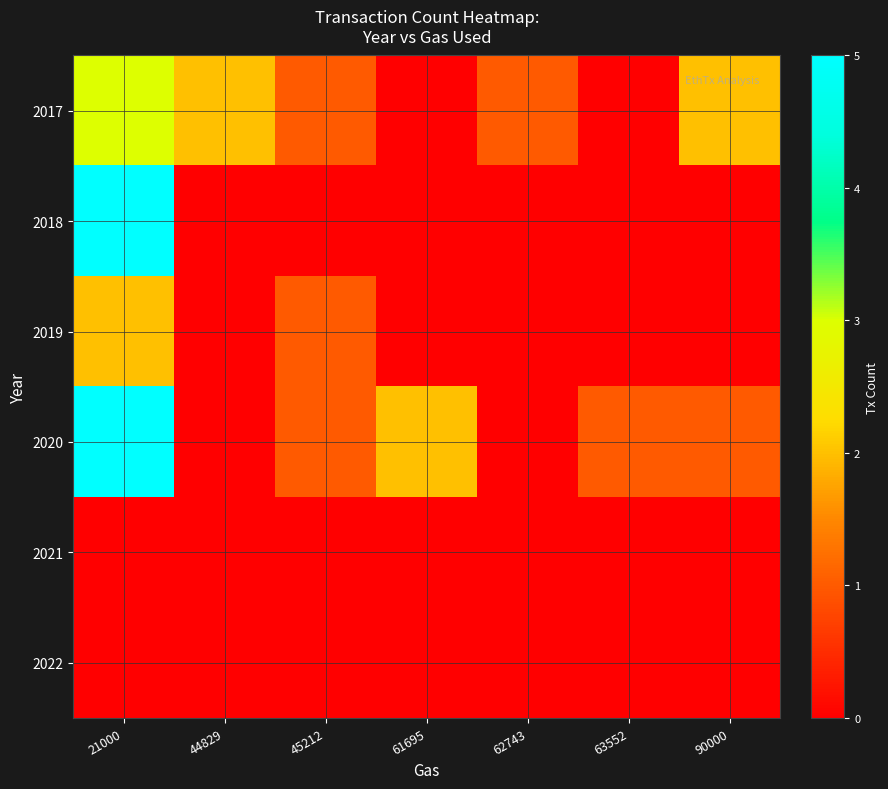

Which has a higher value, 90000 or 61695?

90000